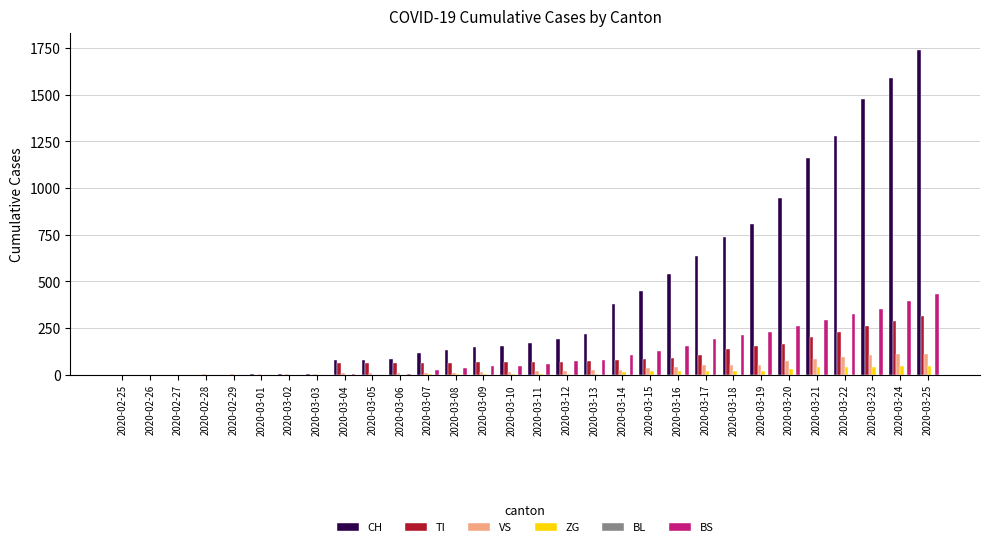

What is the maximum value for TI?

314